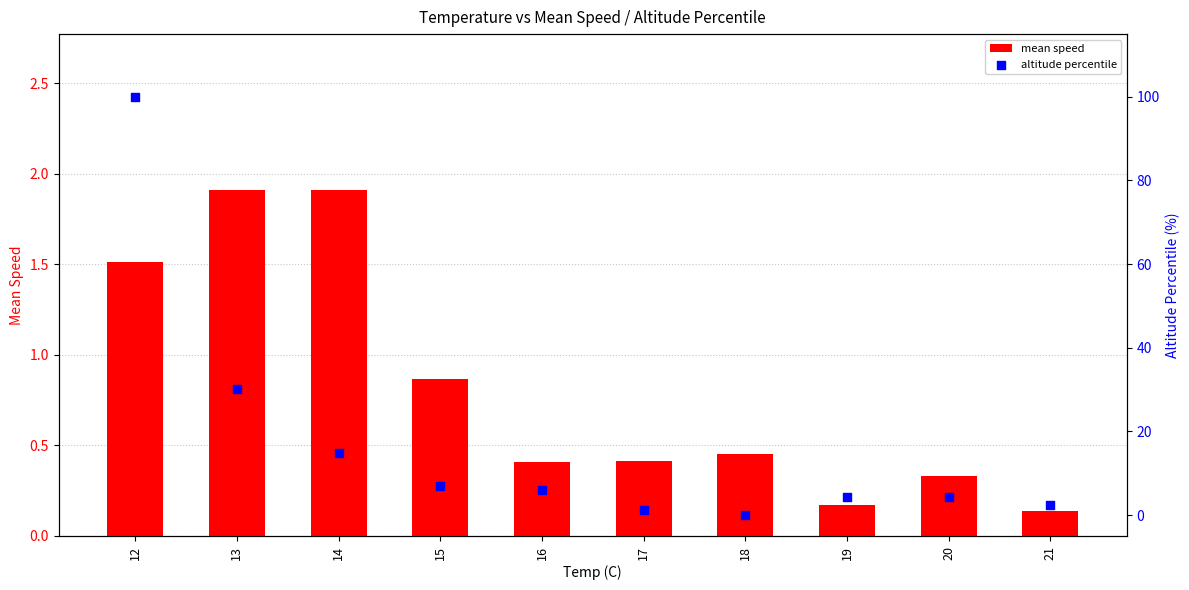

Is the value of mean speed at 15 greater than the value of altitude percentile at 17?

No